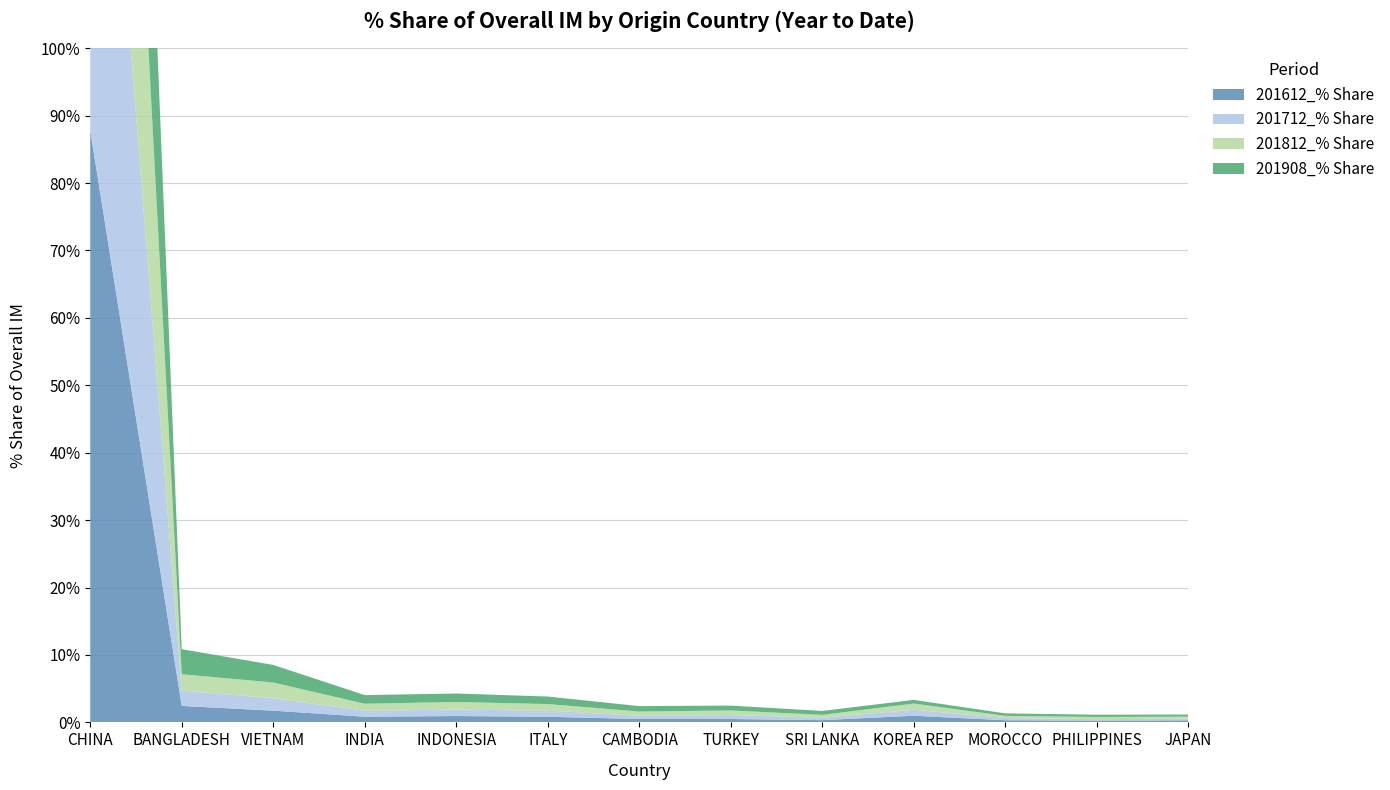

Reading right to left, transcribe all the data shown in this chart.

201612_% Share: 0.3	0.3	0.3	1.0	0.3	0.5	0.5	0.8	0.9	0.8	1.7	2.4	87.8
201712_% Share: 0.2	0.2	0.3	0.9	0.4	0.6	0.5	0.9	1.0	0.9	1.9	2.3	87.9
201812_% Share: 0.3	0.3	0.3	0.9	0.4	0.7	0.6	1.0	1.1	1.0	2.3	2.4	86.3
201908_% Share: 0.3	0.3	0.4	0.5	0.6	0.7	0.8	1.1	1.3	1.3	2.6	3.7	83.8